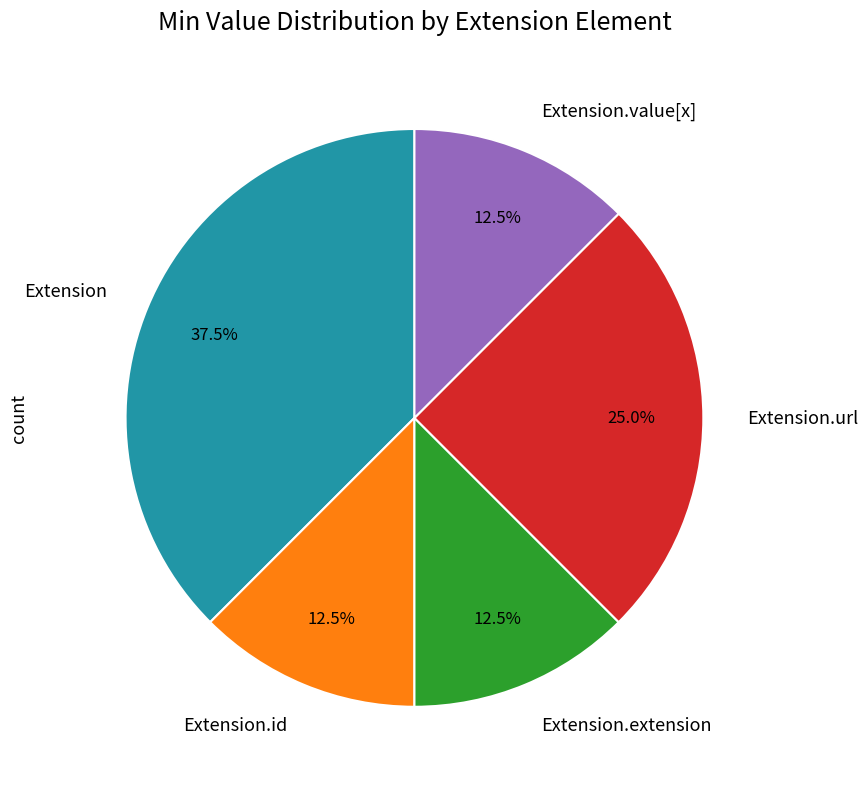

Approximately how many times larger is the value at Extension.value[x] compared to Extension.url?

0.5